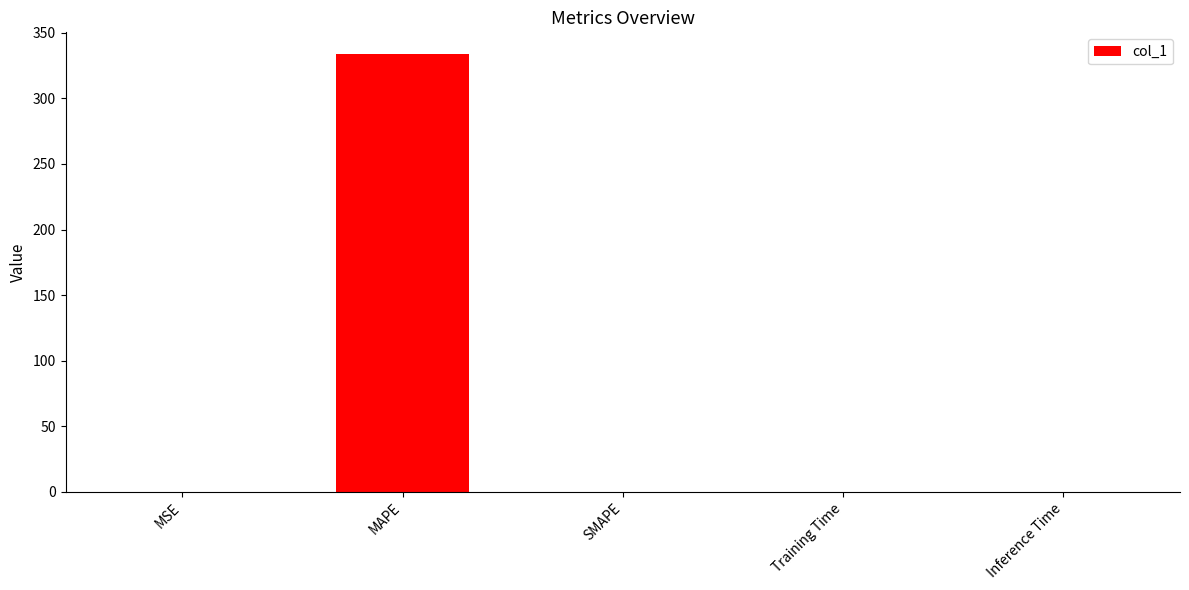

What value does the data have at MAPE?

333.7